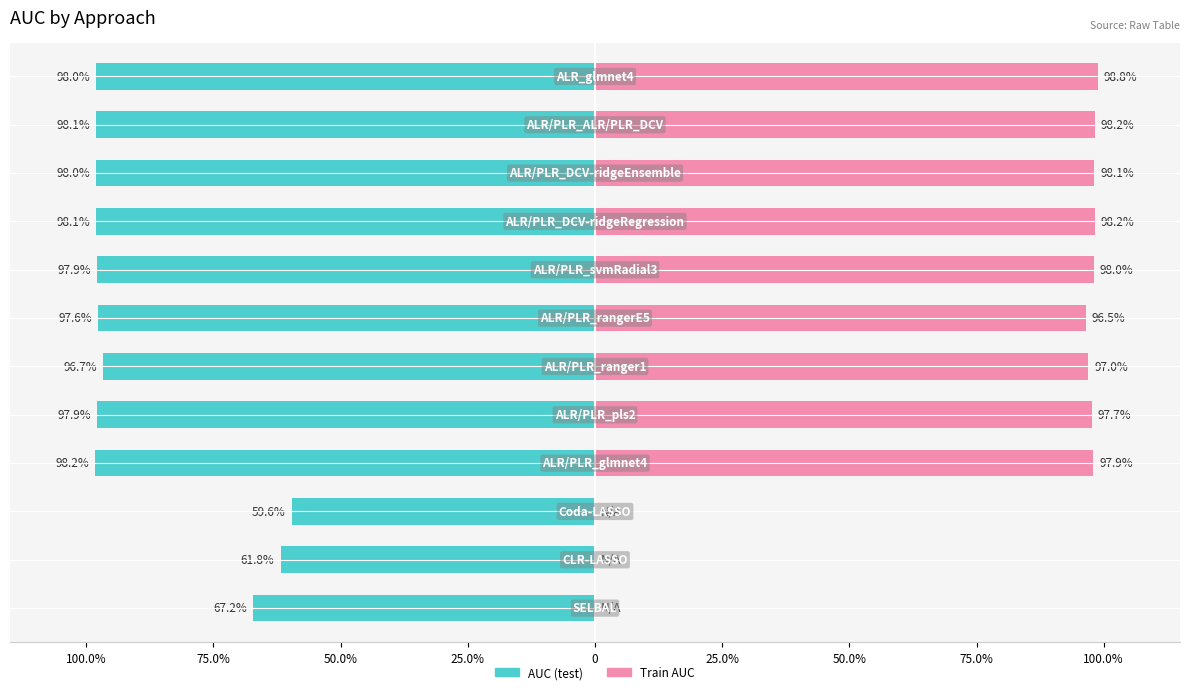

Read the AUC value at 50.0%.

-59.6